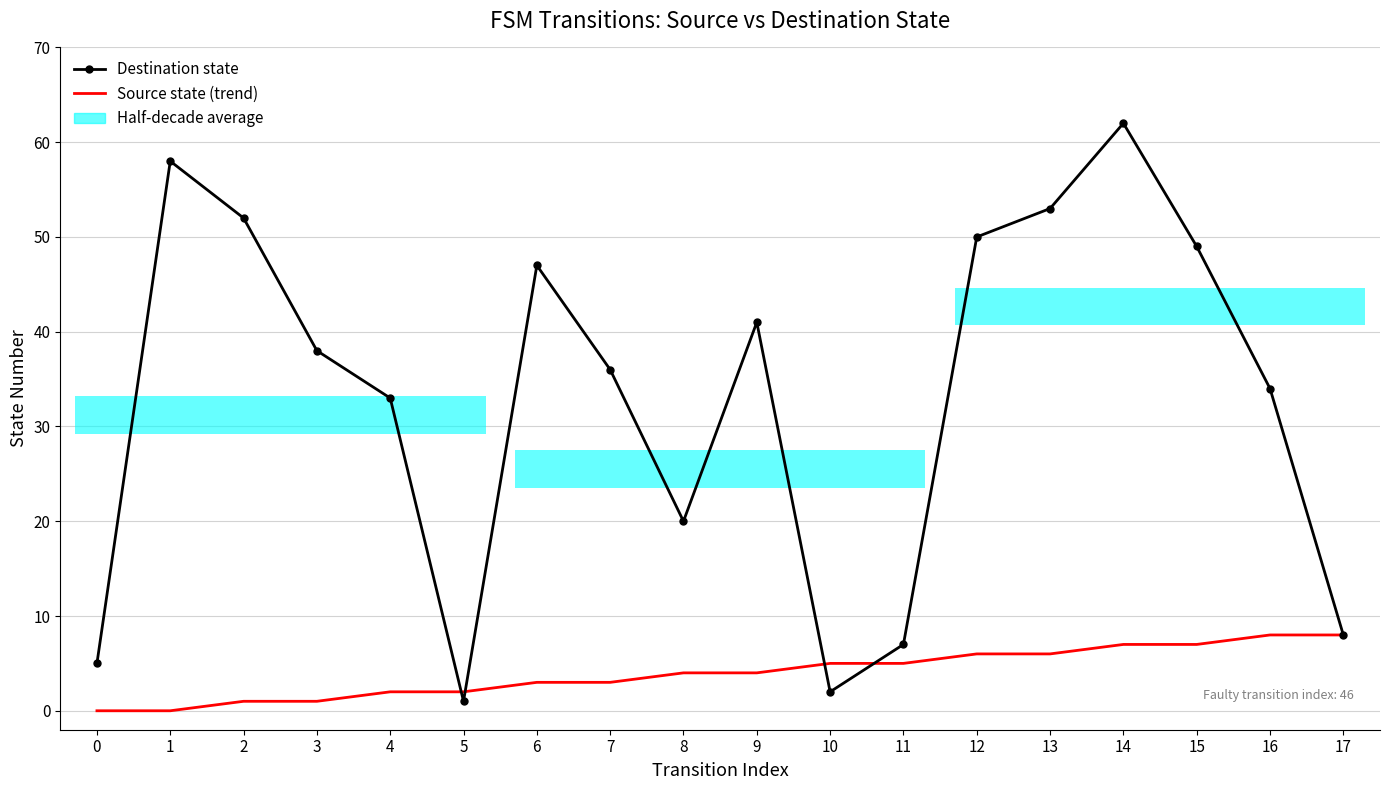

Reading left to right, list all the values displayed in this chart.

Destination state: 5	58	52	38	33	1	47	36	20	41	2	7	50	53	62	49	34	8
Source state (trend): 0	0	1	1	2	2	3	3	4	4	5	5	6	6	7	7	8	8